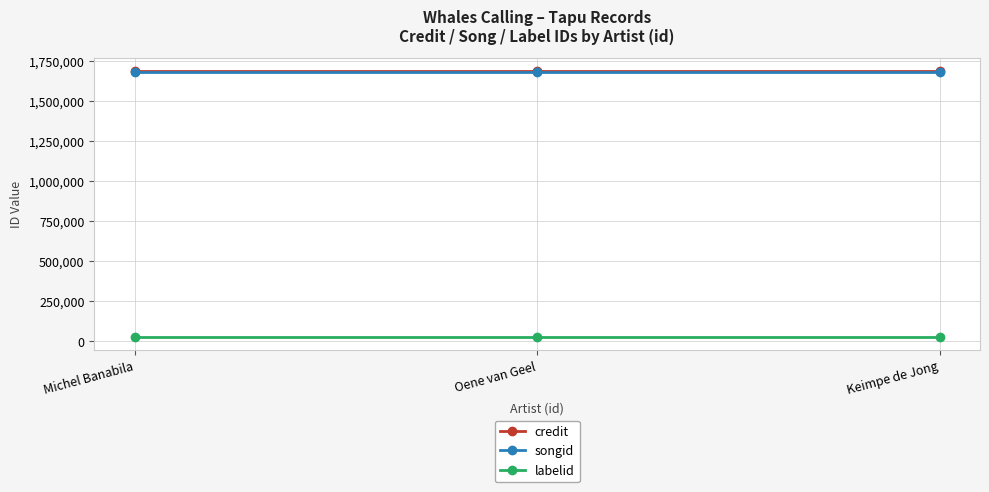

Reading left to right, what are all the values shown in this chart?

credit: Michel Banabila=1687782	Oene van Geel=1687782	Keimpe de Jong=1687782
songid: Michel Banabila=1679305	Oene van Geel=1679305	Keimpe de Jong=1679305
labelid: Michel Banabila=28378	Oene van Geel=28378	Keimpe de Jong=28378